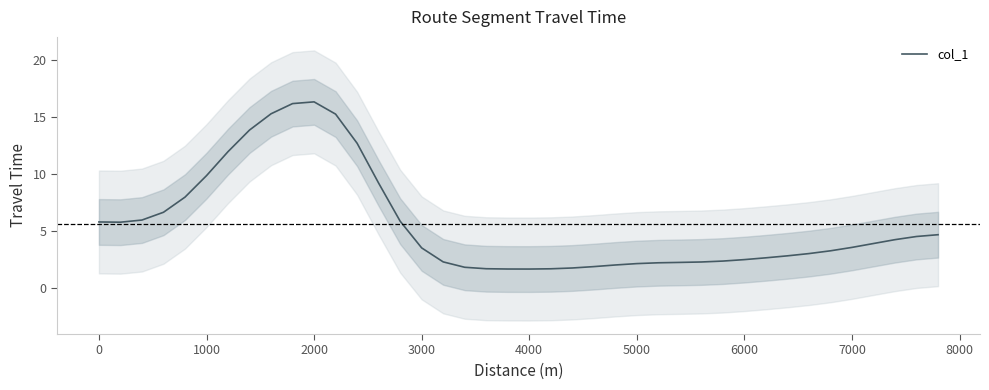

True or false: col_1 has a value of 1.9 at 0.

False